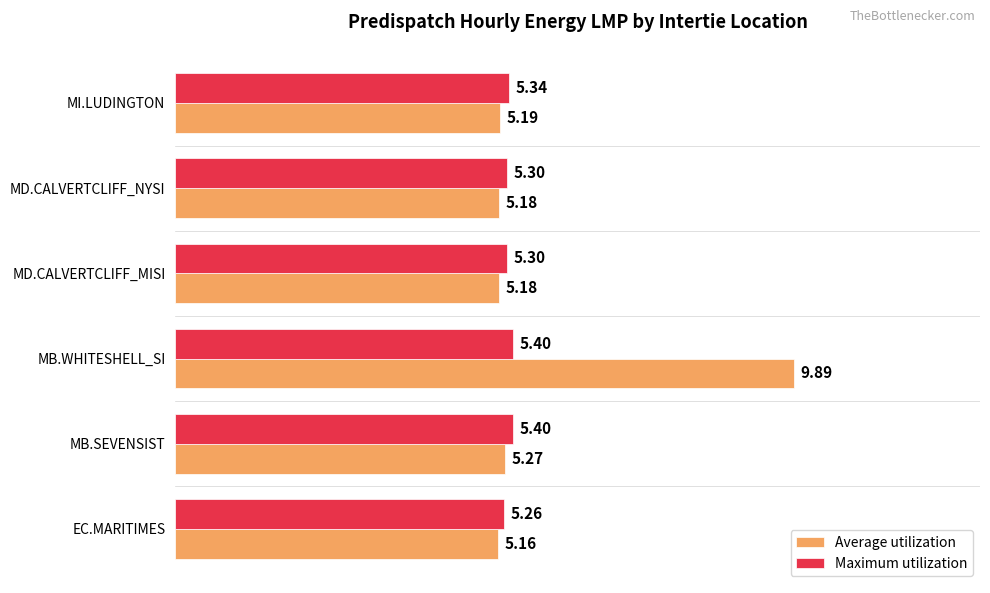

How many Maximum utilization values are between 5 and 6?

6